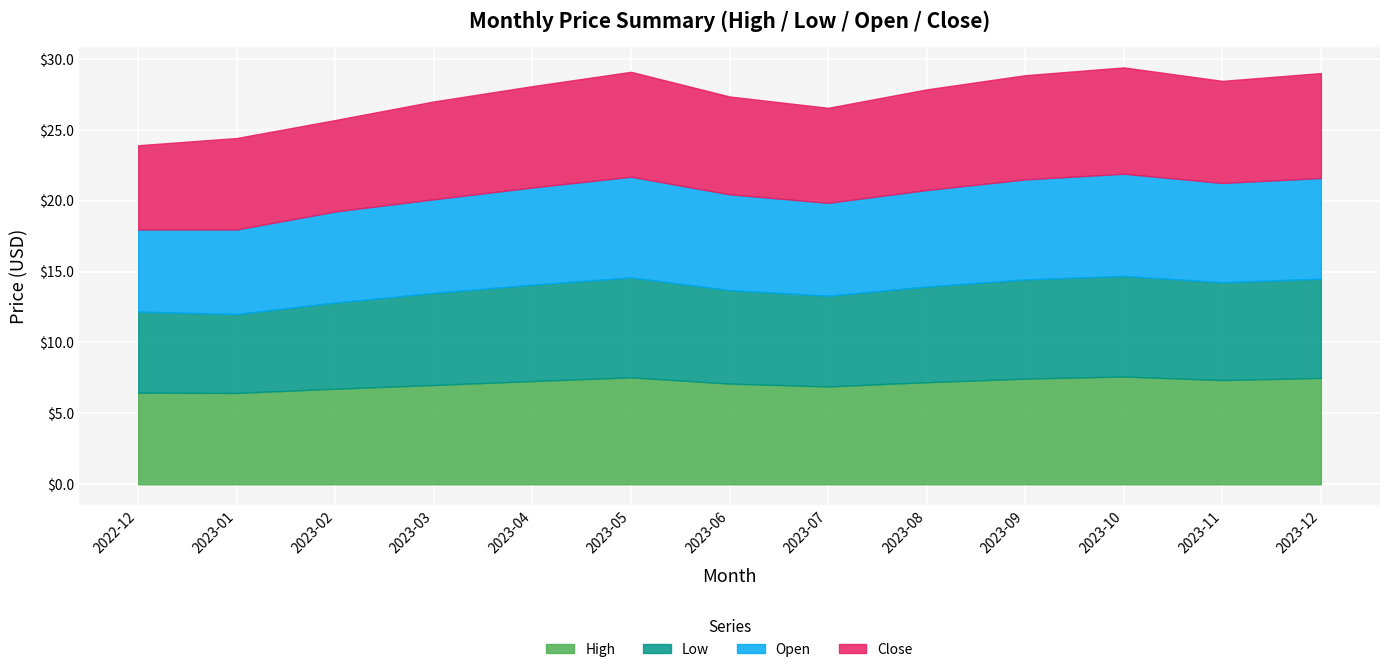

Does the chart display data point markers on the line(s)?

No